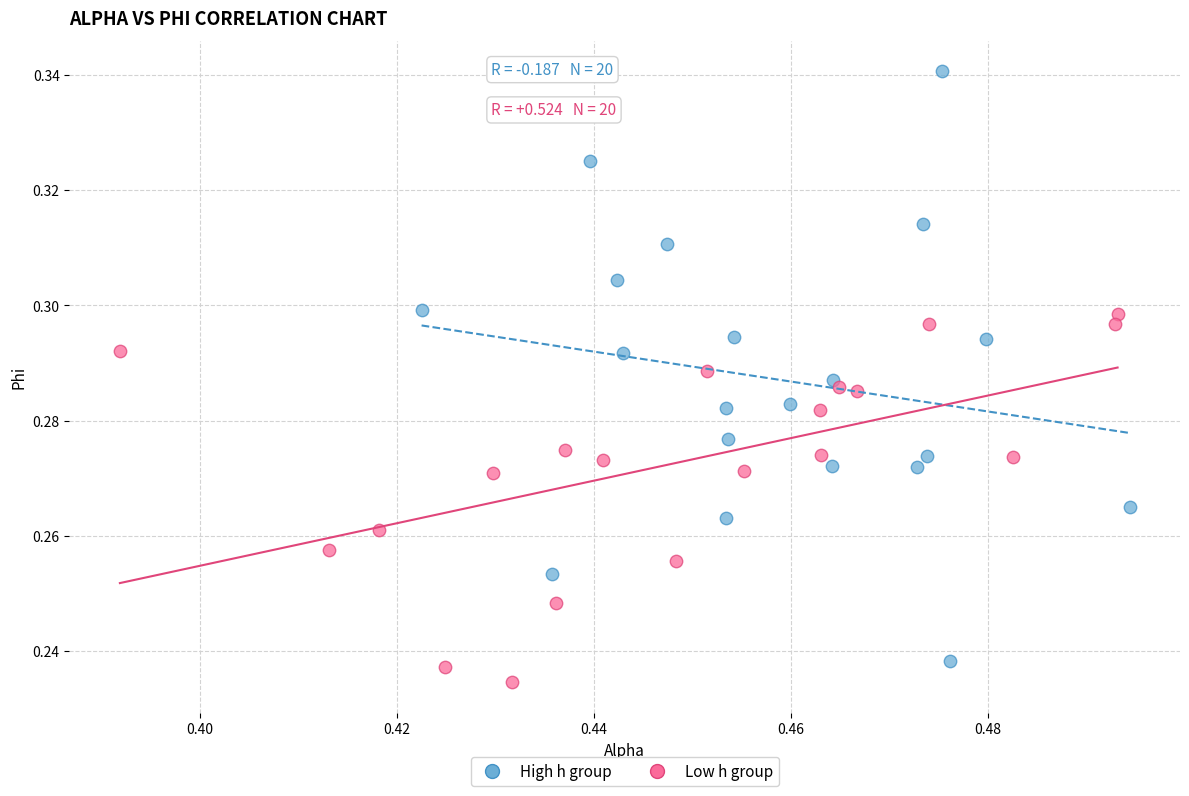

Which series has the widest spread of Y values?

High h group